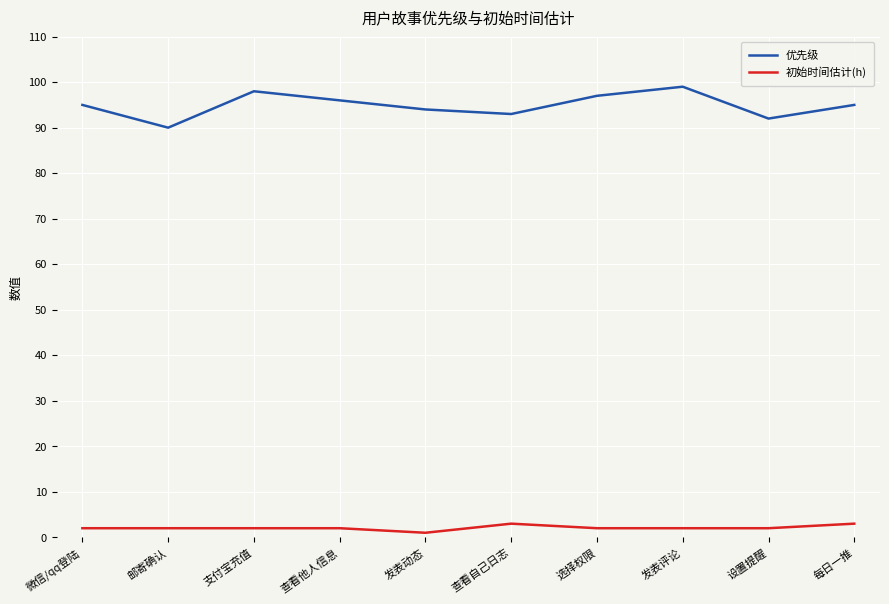

At which label does 优先级 reach its peak?

发表评论